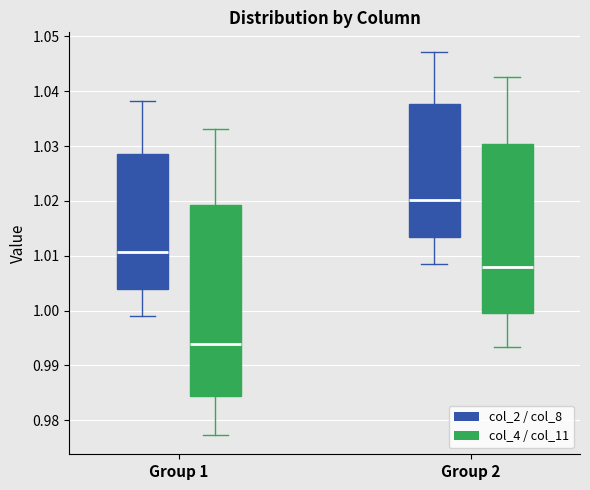

Comparing the boxes themselves (not the whiskers), which one is the tallest?

Group 1 (col_4 / col_11)